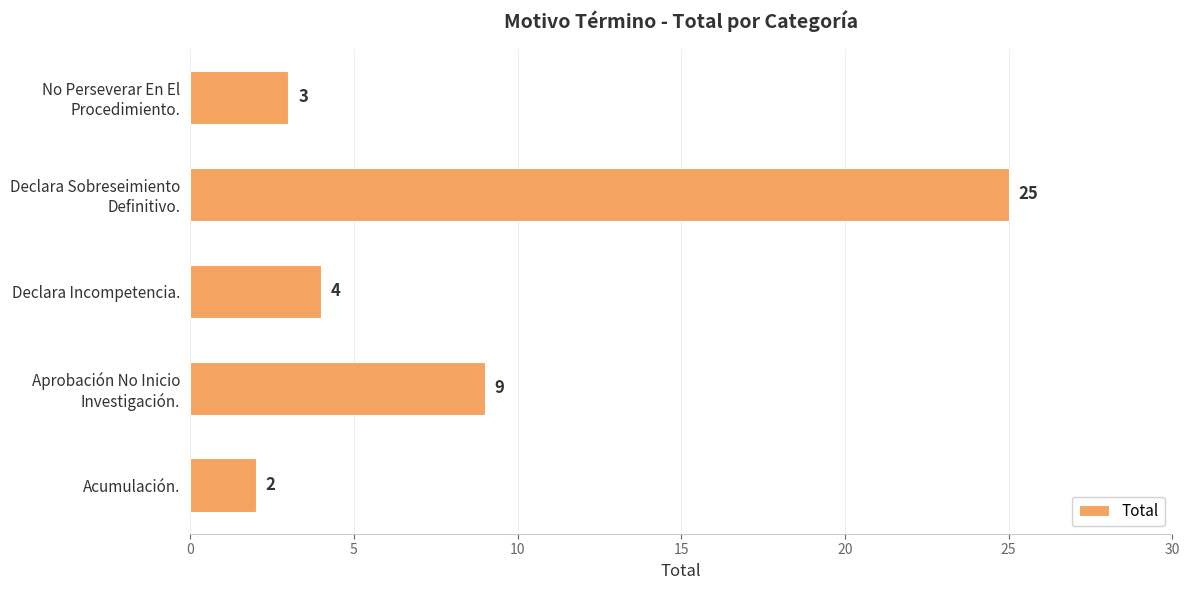

What is the smallest value displayed?

2